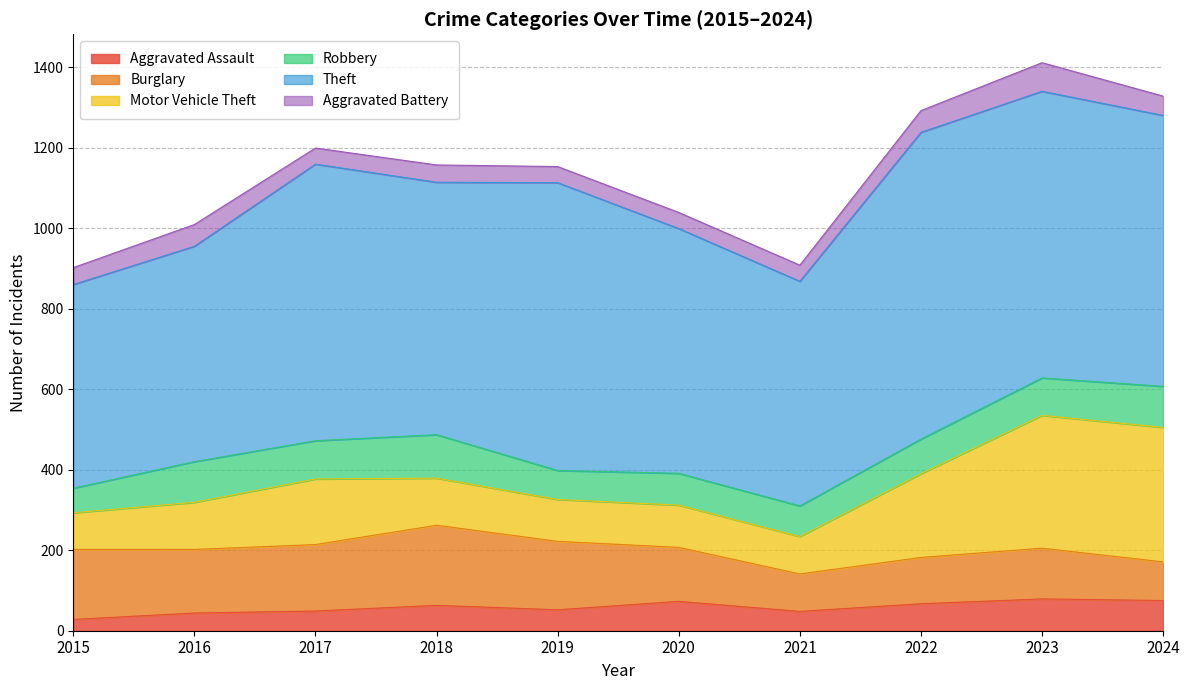

What is the value of the Robbery point at the 3rd from the left?

95